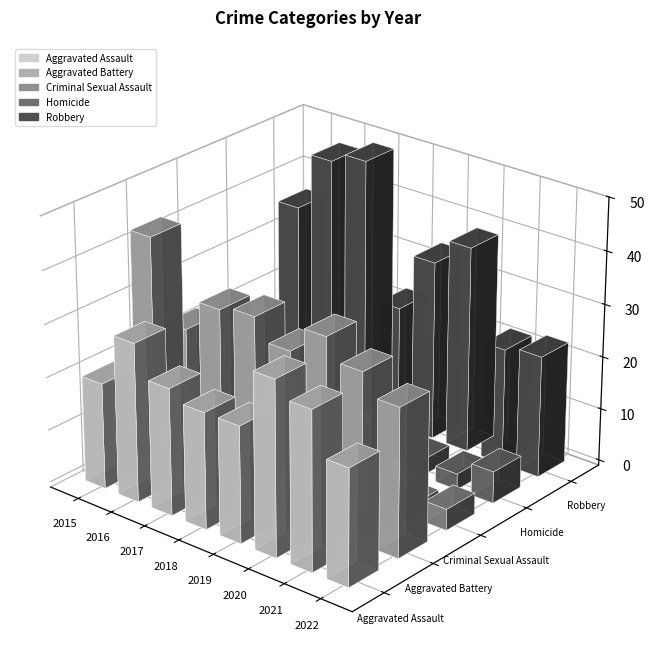

At which category does the chart reach its minimum across all series?

2020